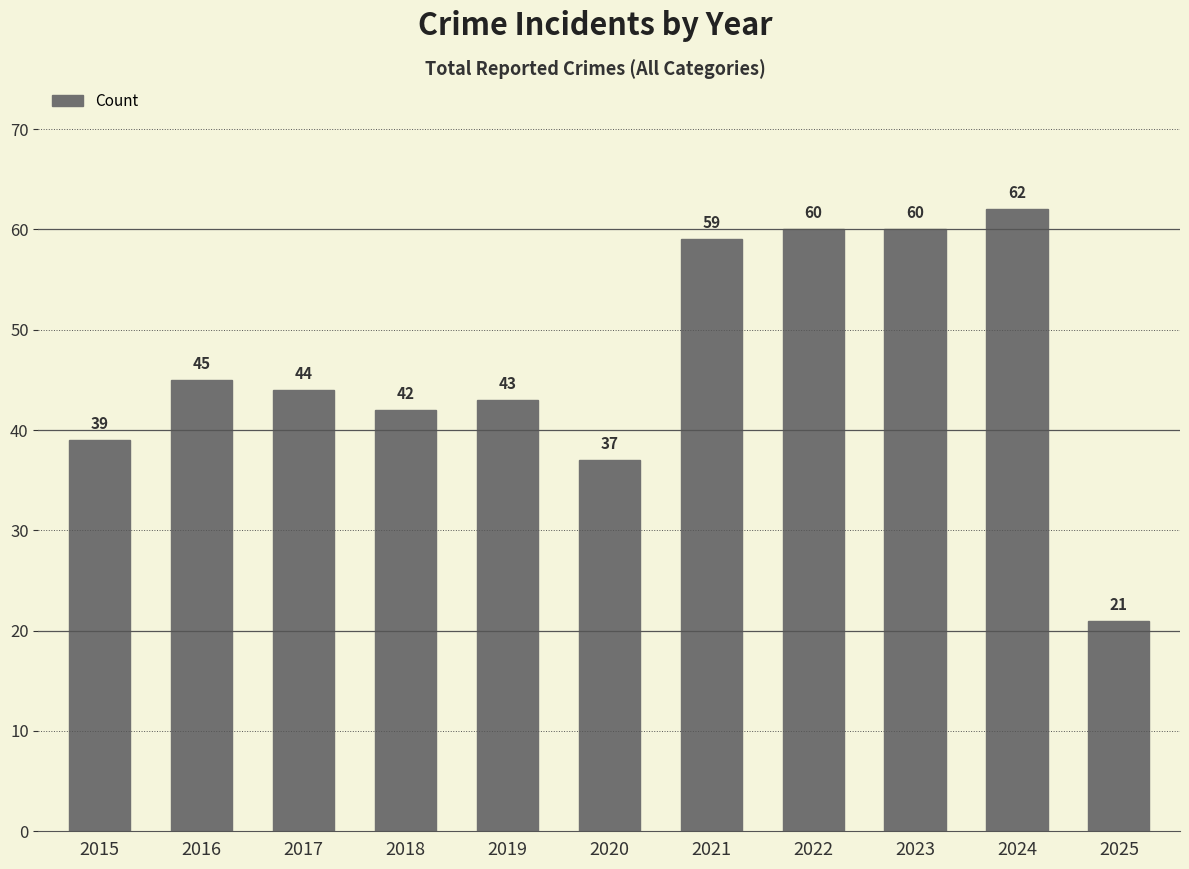

What is the maximum value shown in the chart?

62